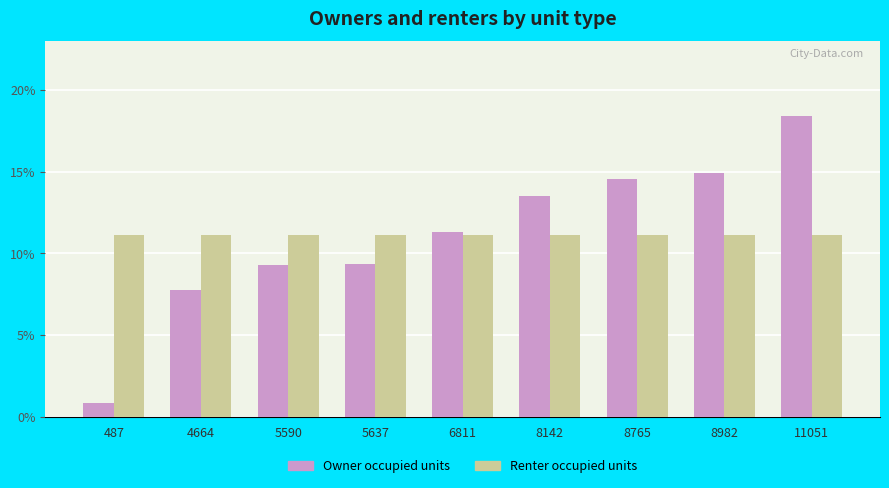

The Renter occupied units series shows 19.5 at 8142. True or false?

False